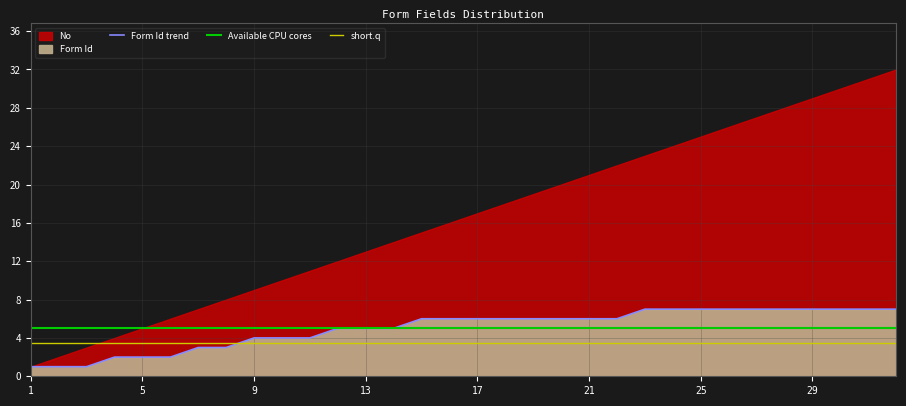

How many values are between 4 and 7?

24